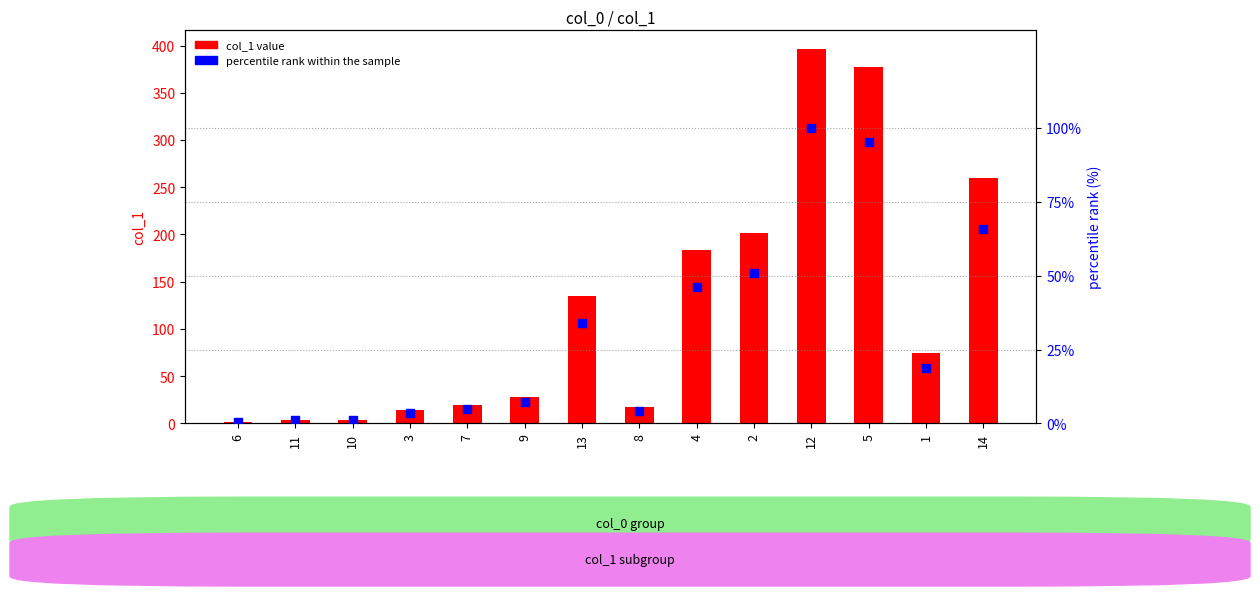

Which series contains the highest Y value?

col_1 value